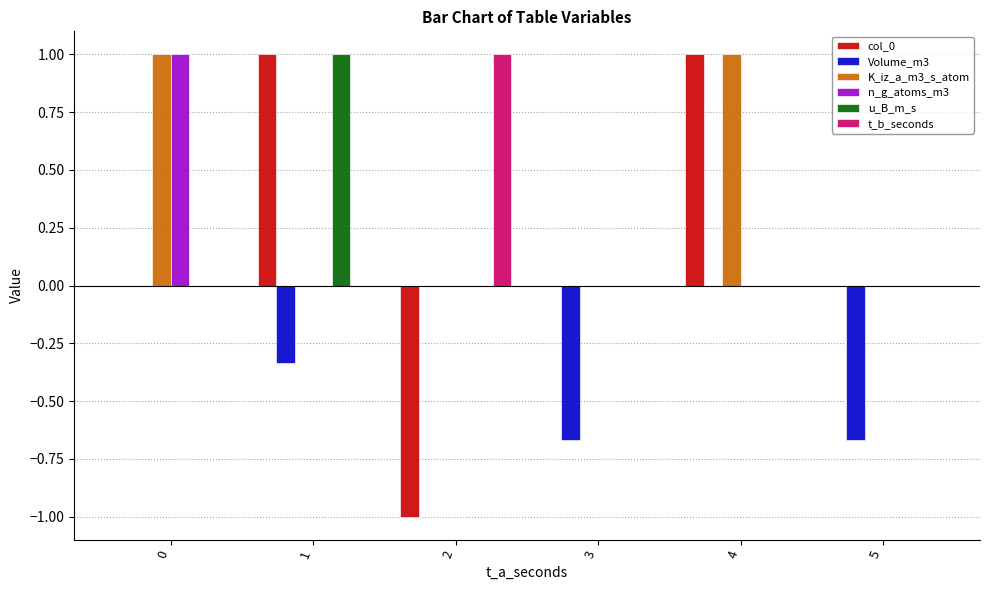

Which series has the largest total across all categories?

K_iz_a_m3_s_atom